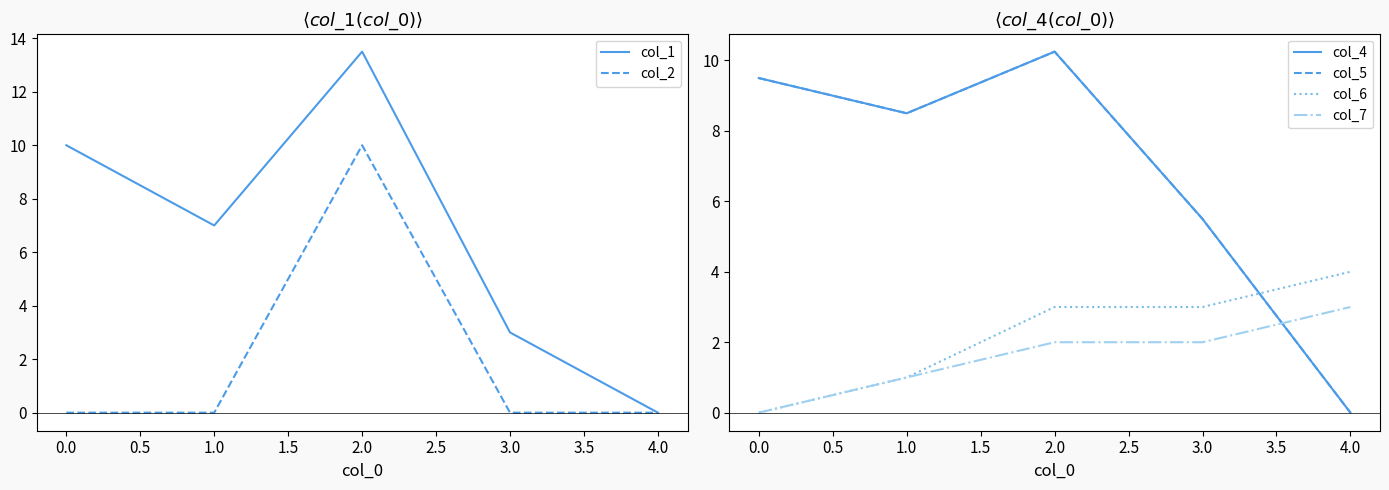

Reading left to right, what are all the values shown in this chart?

col_1: 10.0	7.0	13.5	3.0	0.0
col_2: 0.0	0.0	10.0	0.0	0.0
col_4: 9.5	8.5	10.2	5.5	0.0
col_5: 9.5	8.5	10.2	5.5	0.0
col_6: 0.0	1.0	3.0	3.0	4.0
col_7: 0.0	1.0	2.0	2.0	3.0